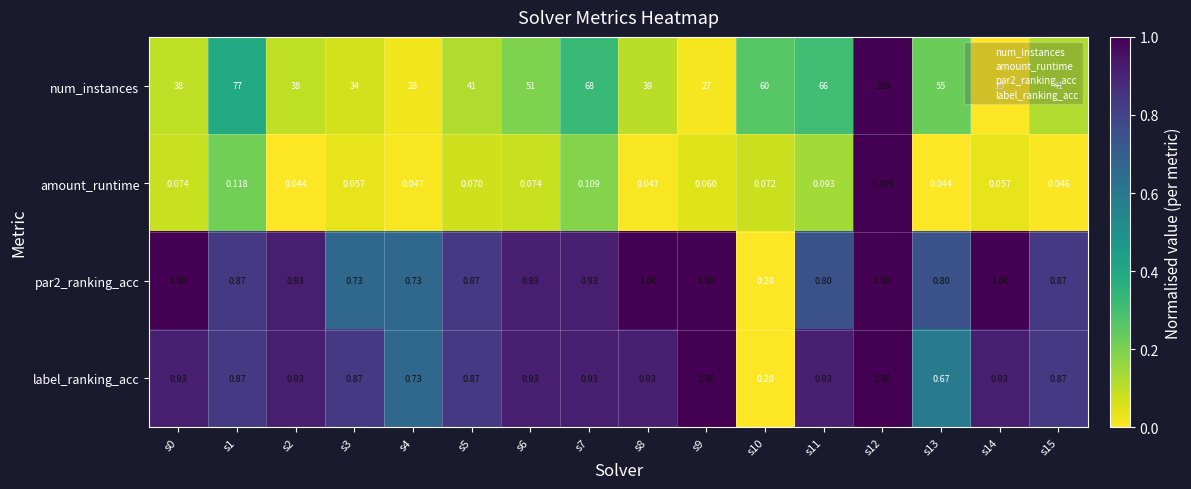

Is the value of num_instances at s14 greater than the value of par2_ranking_acc at s9?

Yes